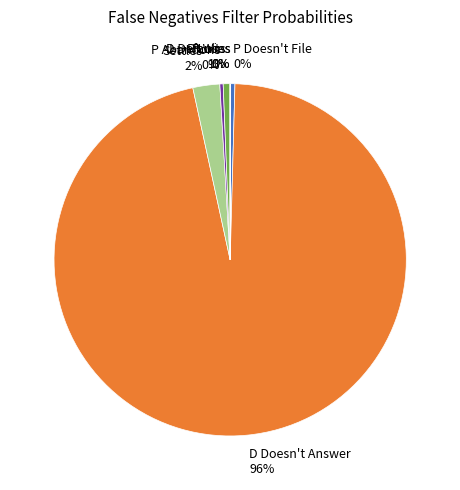

The D Defaults slice represents 1% of the pie. True or false?

True